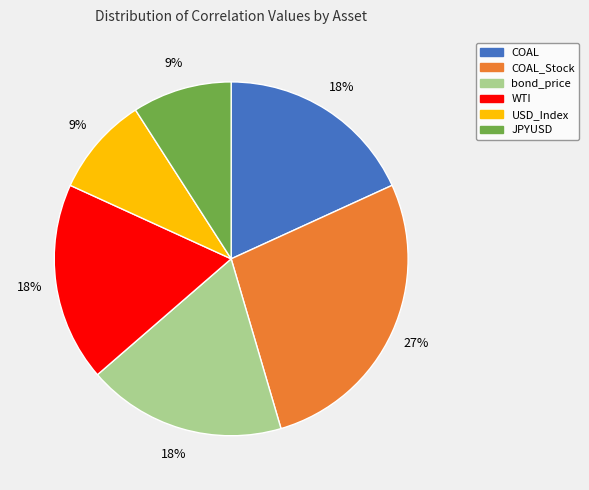

Does WTI represent more than half of the total?

No